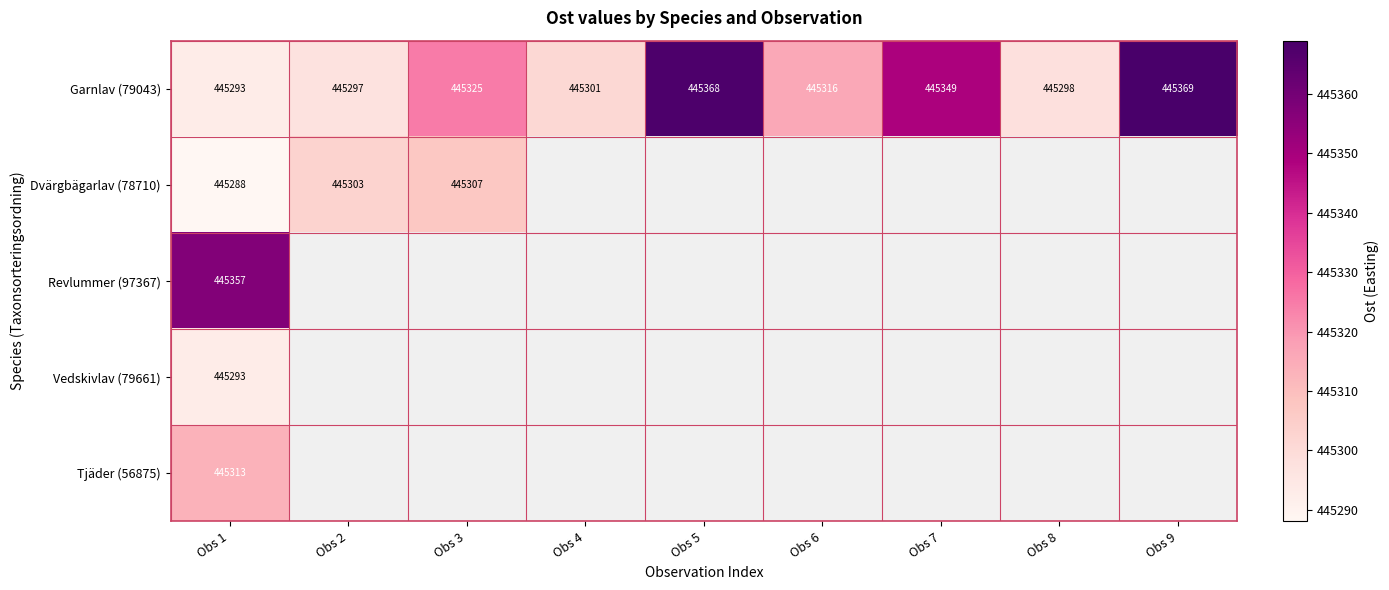

At which category is the sum across all series the highest?

Obs 1